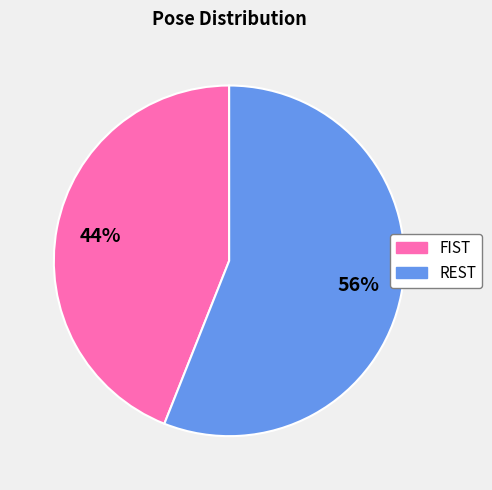

To the nearest percent, what is the difference between the largest and smallest slice percentages?

12%